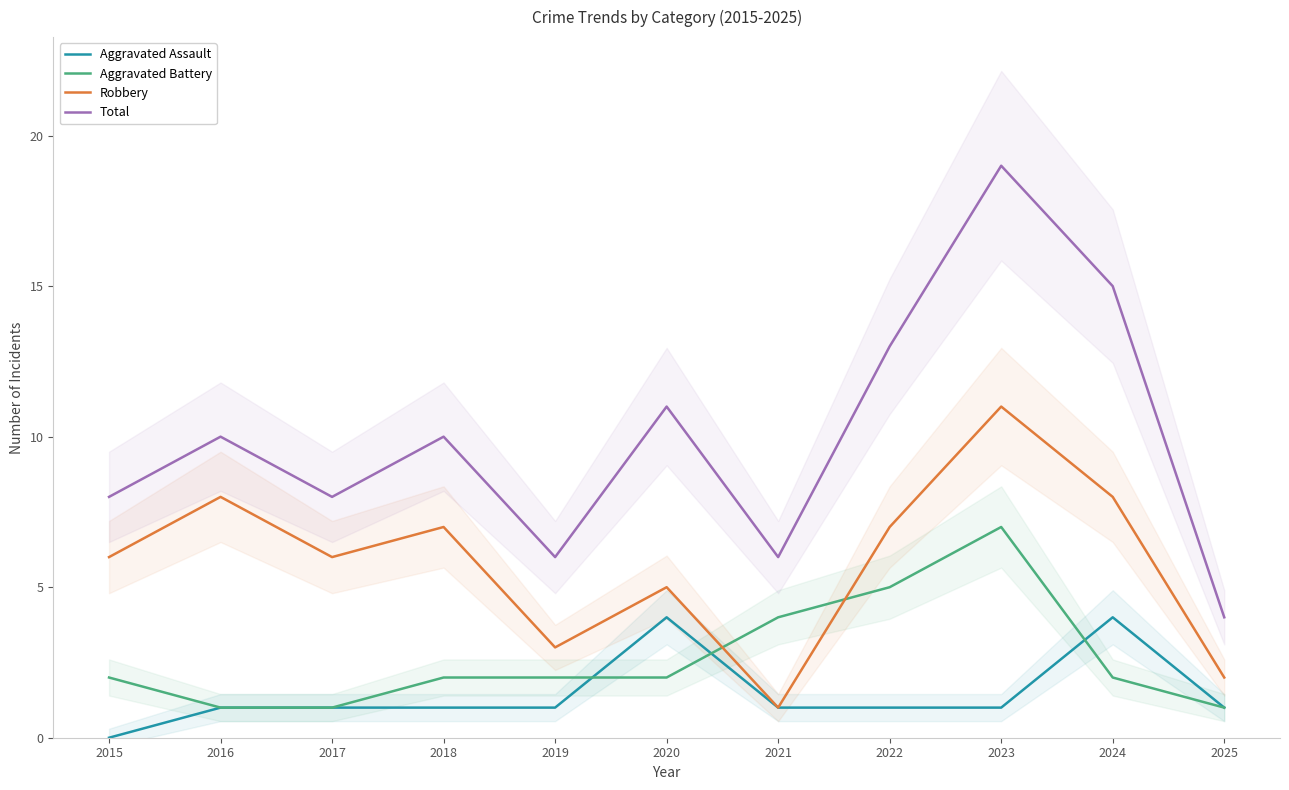

True or false: Total has a value of 9 at 2024.

False